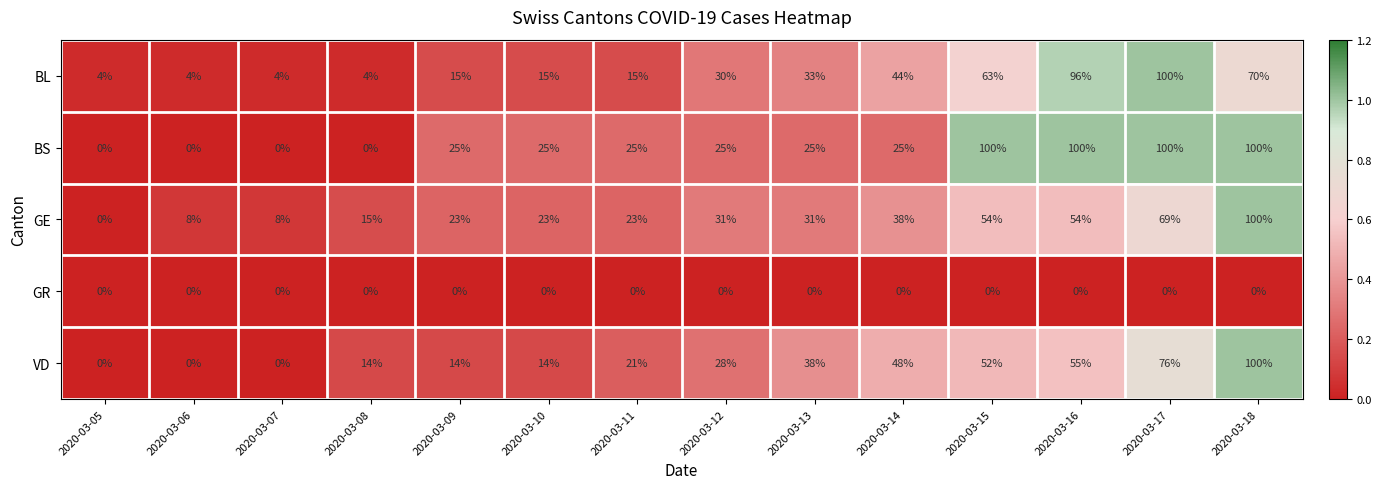

Count the number of data series in this chart.

5